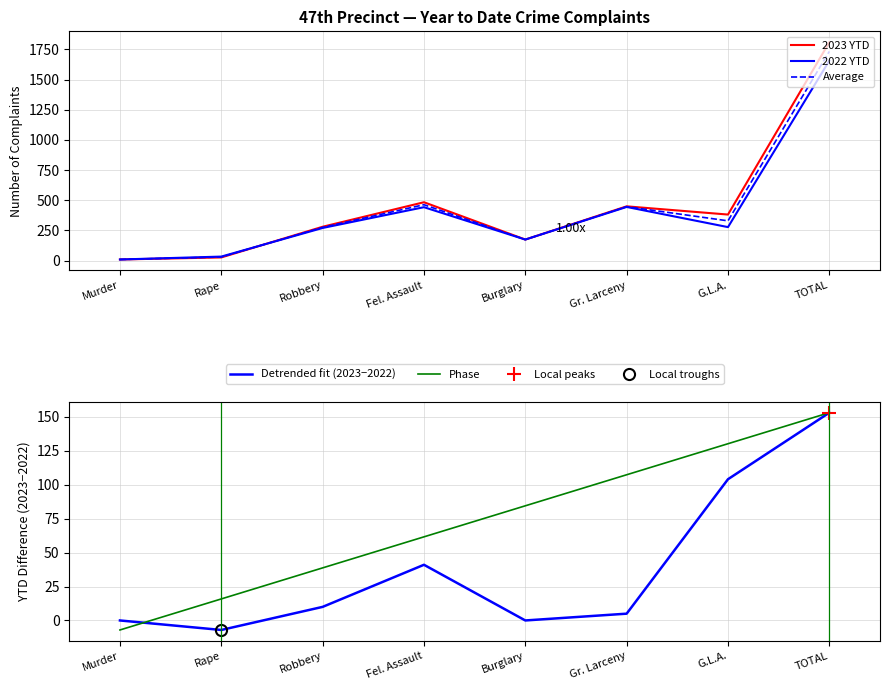

The value of Average at Gr. Larceny is 447.5. True or false?

True